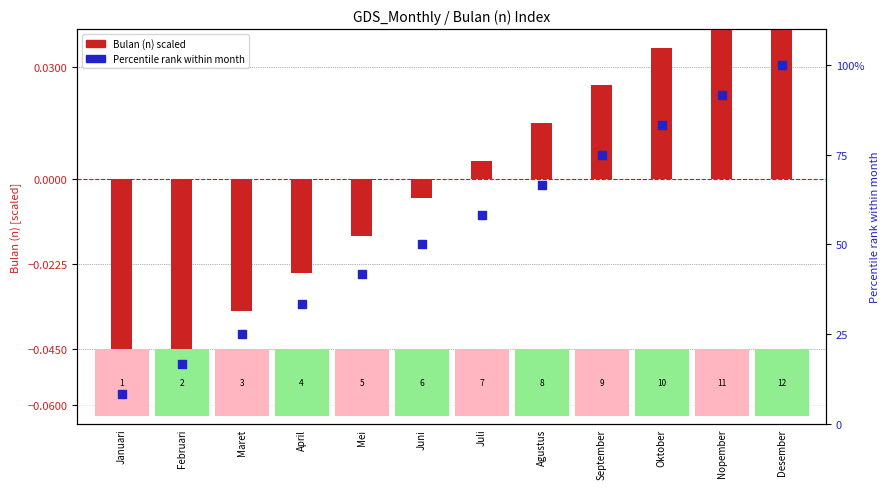

Which series has the largest Y range (max minus min)?

Percentile rank (Bulan n)